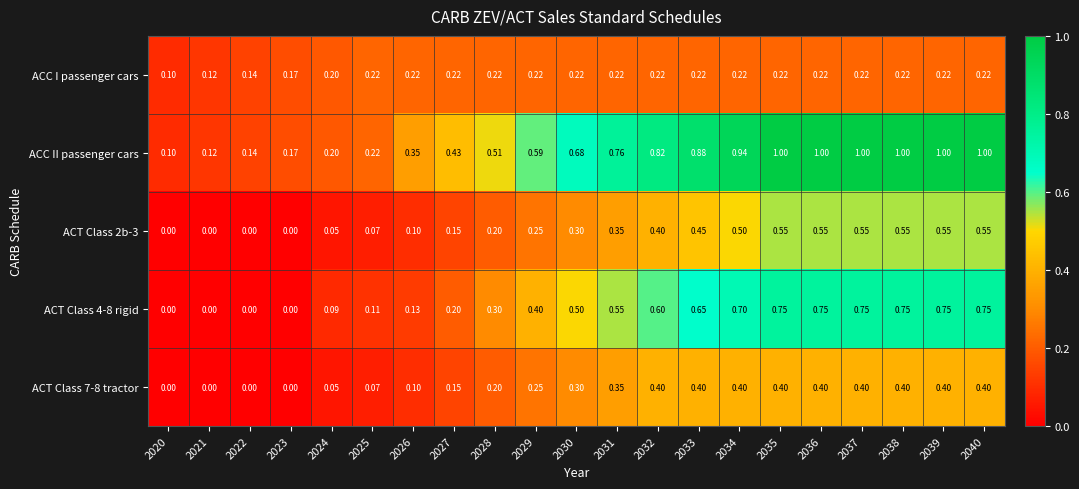

Count the number of categories in the chart.

21